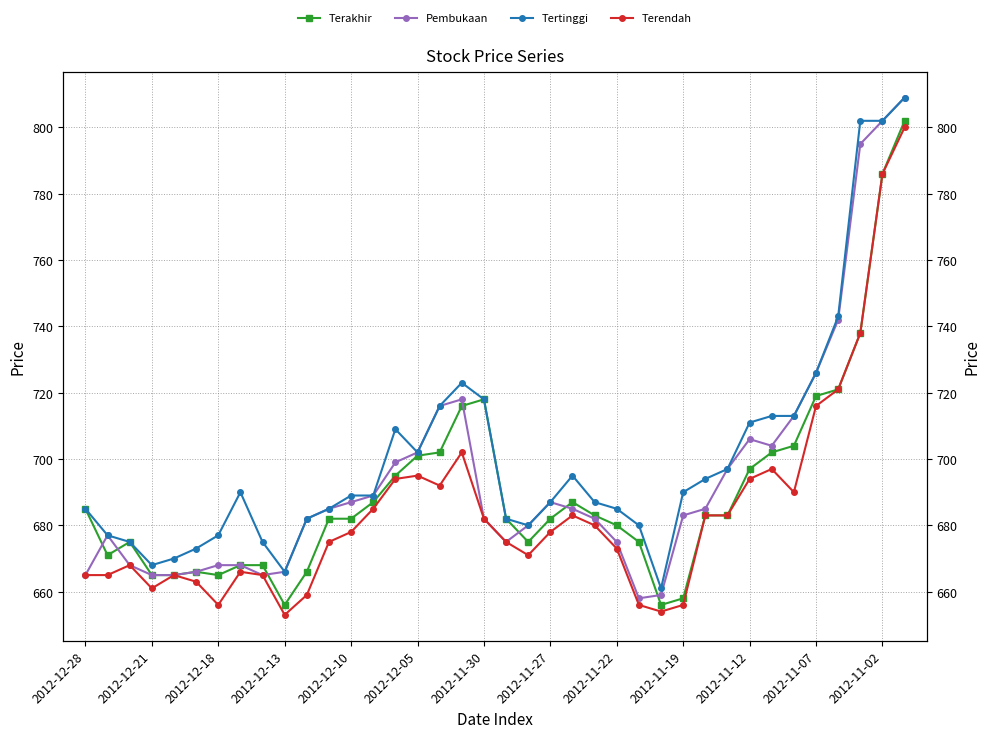

At which label is Terendah closest to 726?

34